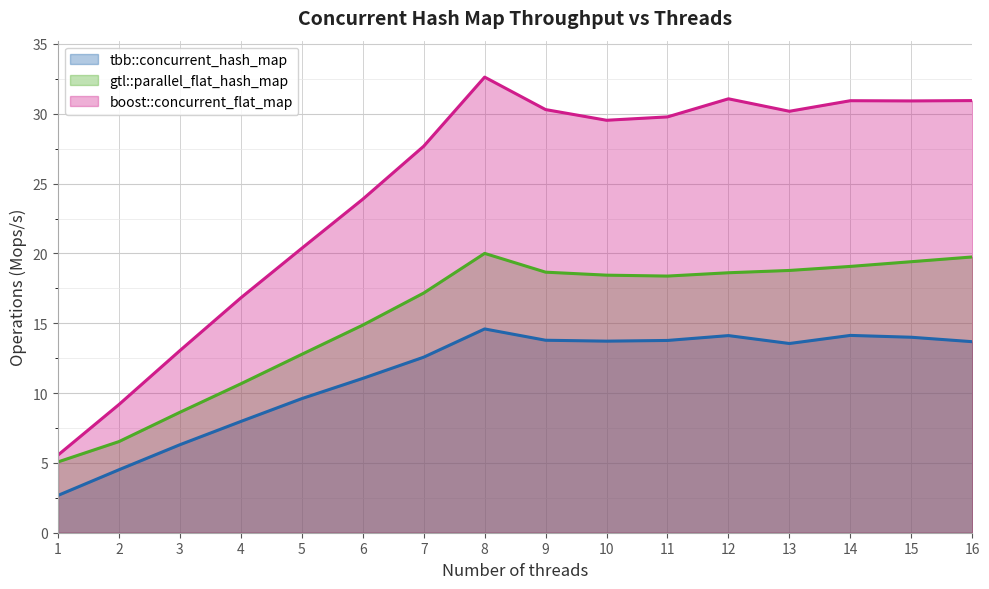

Which category has the highest value across all series?

8